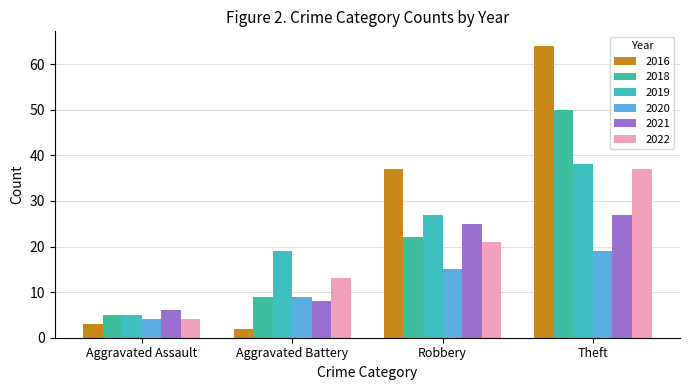

List the series in order of their peak value, highest first.

2016, 2018, 2019, 2022, 2021, 2020